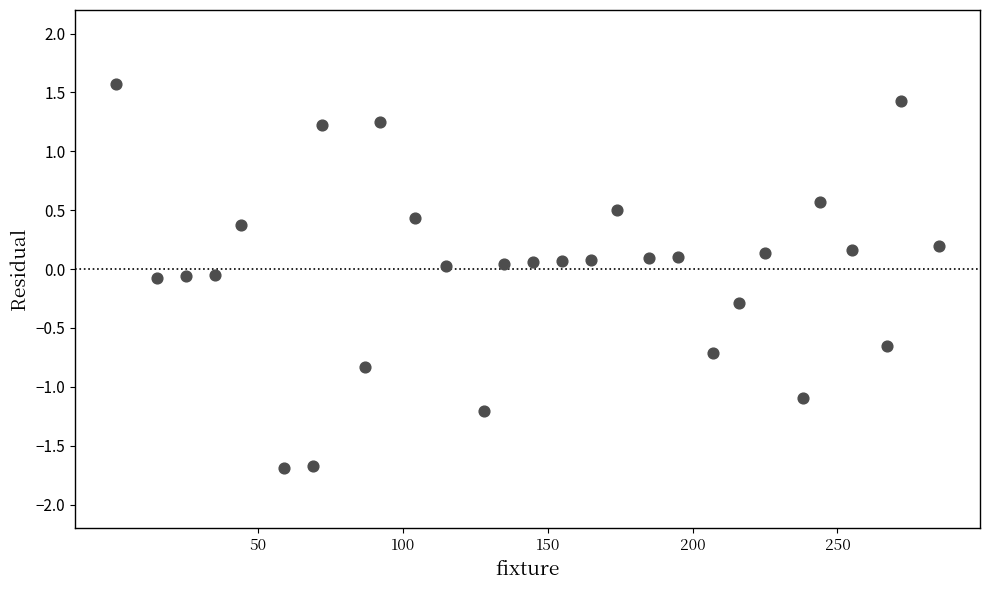

What is the range of X values (max minus min)?

284.0